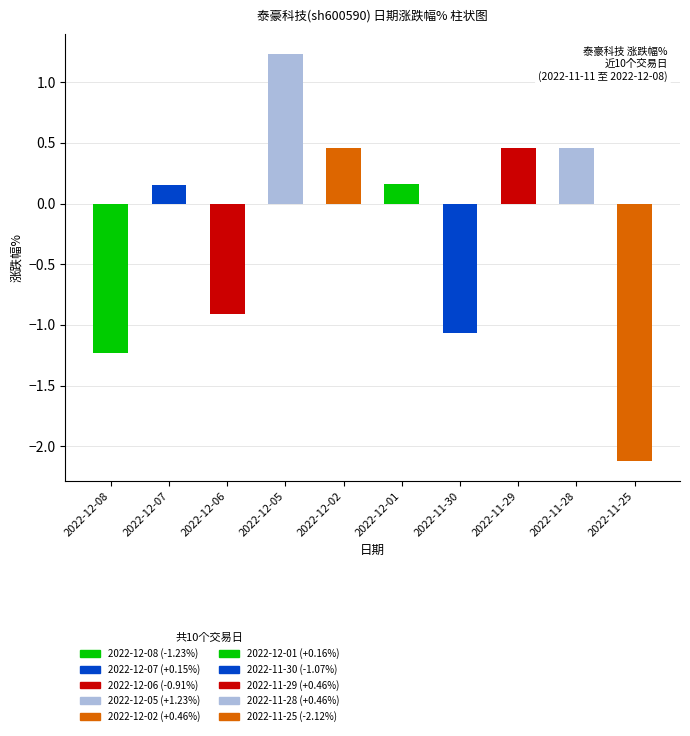

What position from the left is 2022-12-02?

5